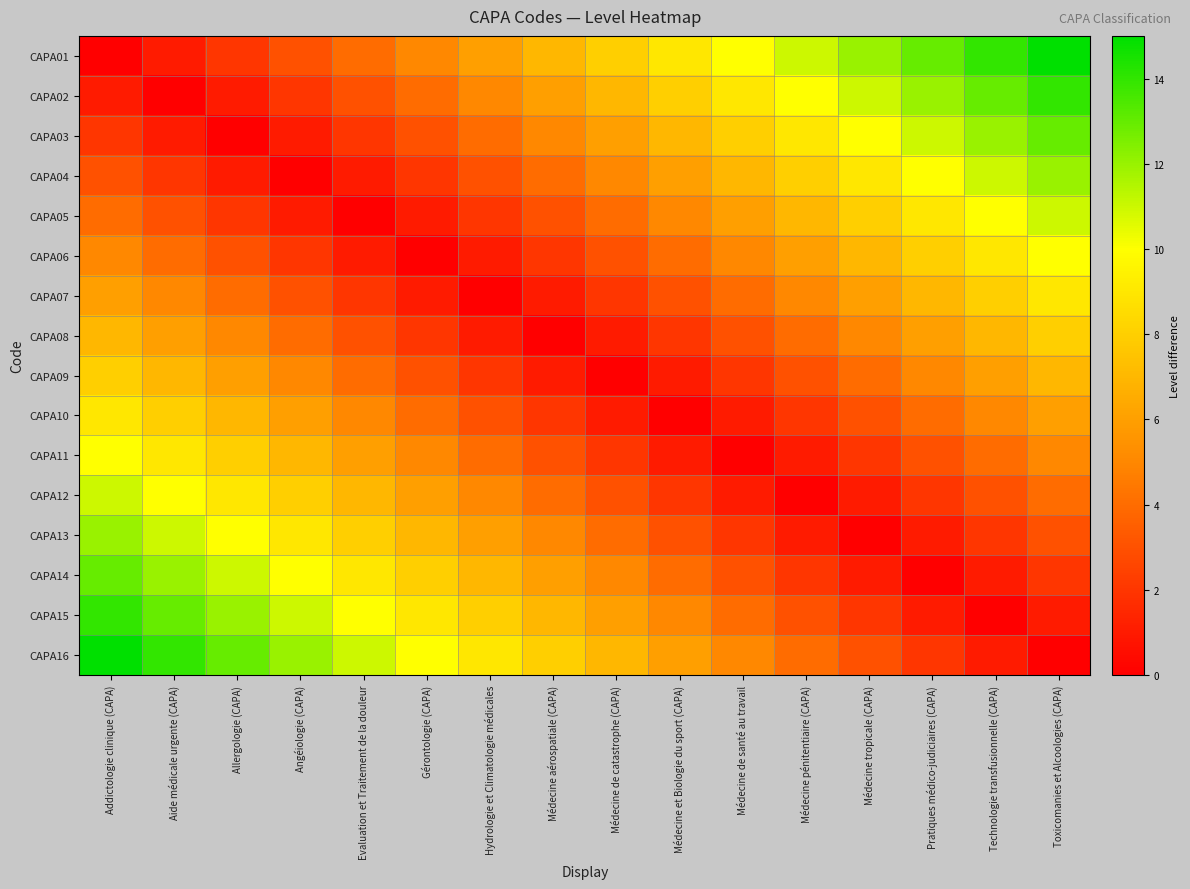

Rank the series by their maximum value, from highest to lowest.

CAPA01, CAPA16, CAPA02, CAPA15, CAPA03, CAPA14, CAPA04, CAPA13, CAPA05, CAPA12, CAPA06, CAPA11, CAPA07, CAPA10, CAPA08, CAPA09